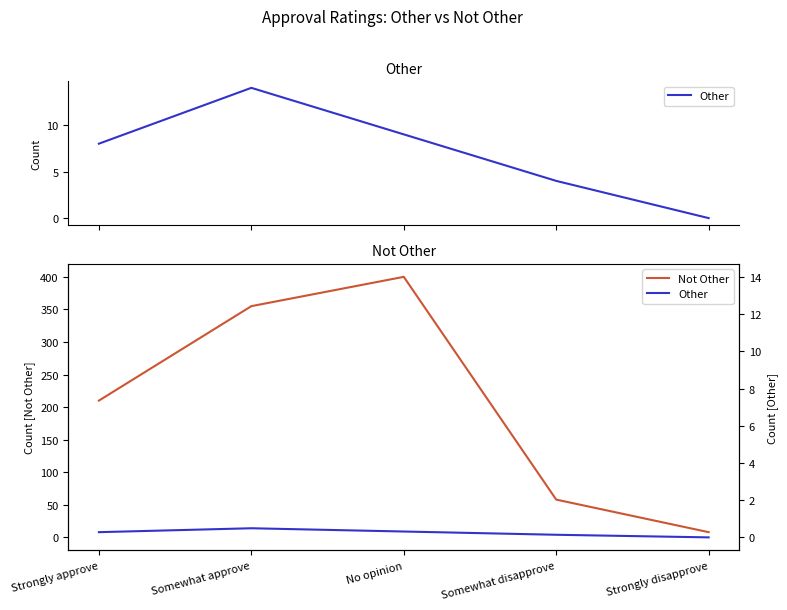

Does the chart have visible grid lines?

No